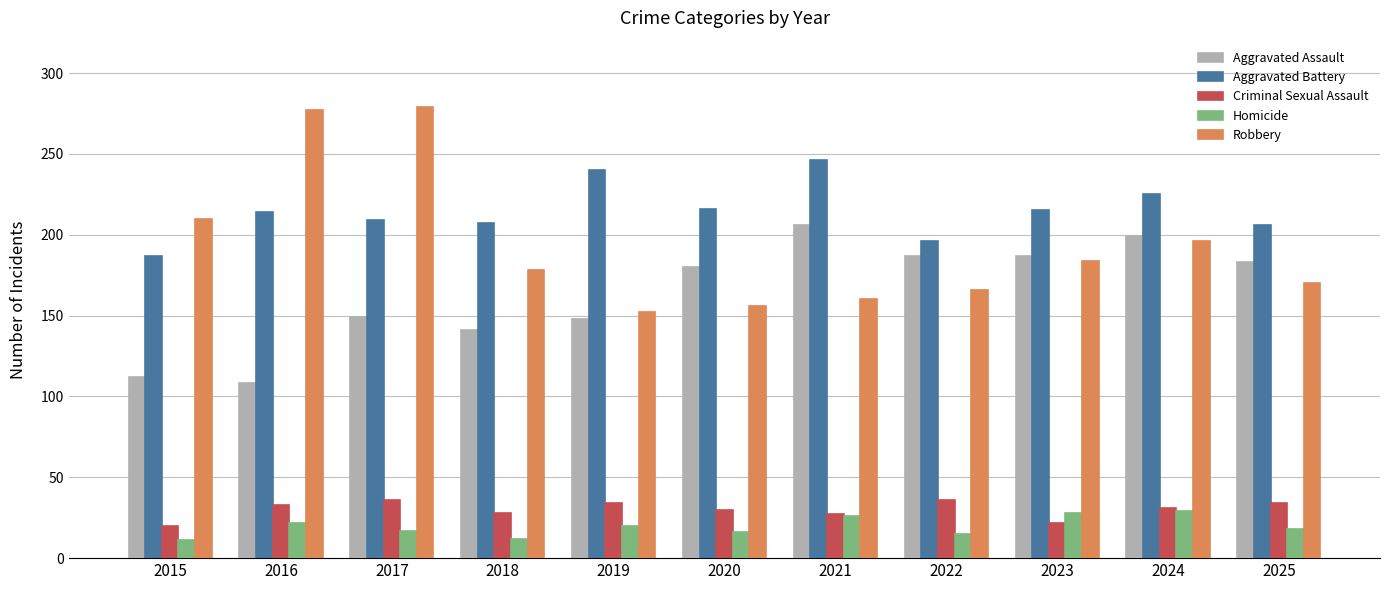

What is the difference between the maximum and second lowest values in the Criminal Sexual Assault series?

14